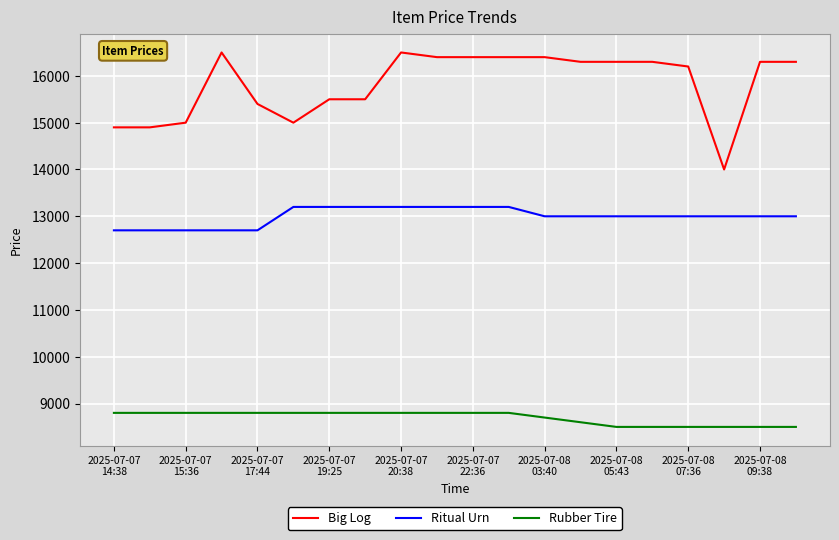

Which series has the largest range (max minus min)?

Big Log